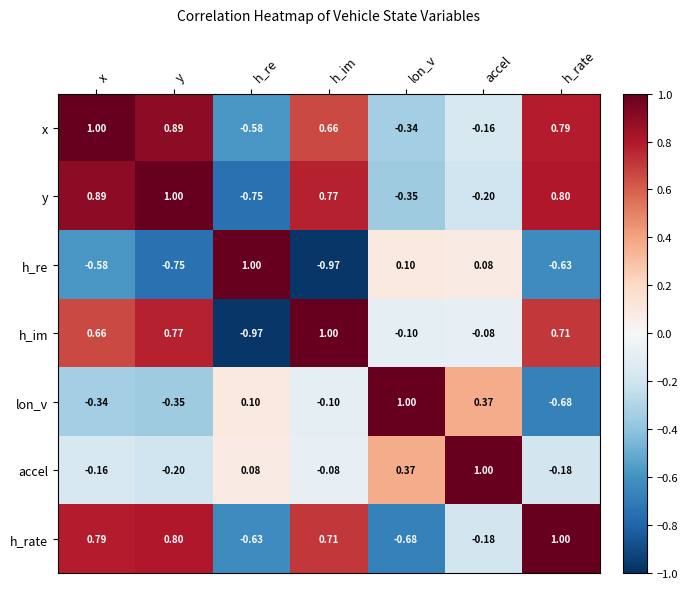

Rank the series at h_re from lowest to highest value.

h_im, y, h_rate, x, accel, lon_v, h_re